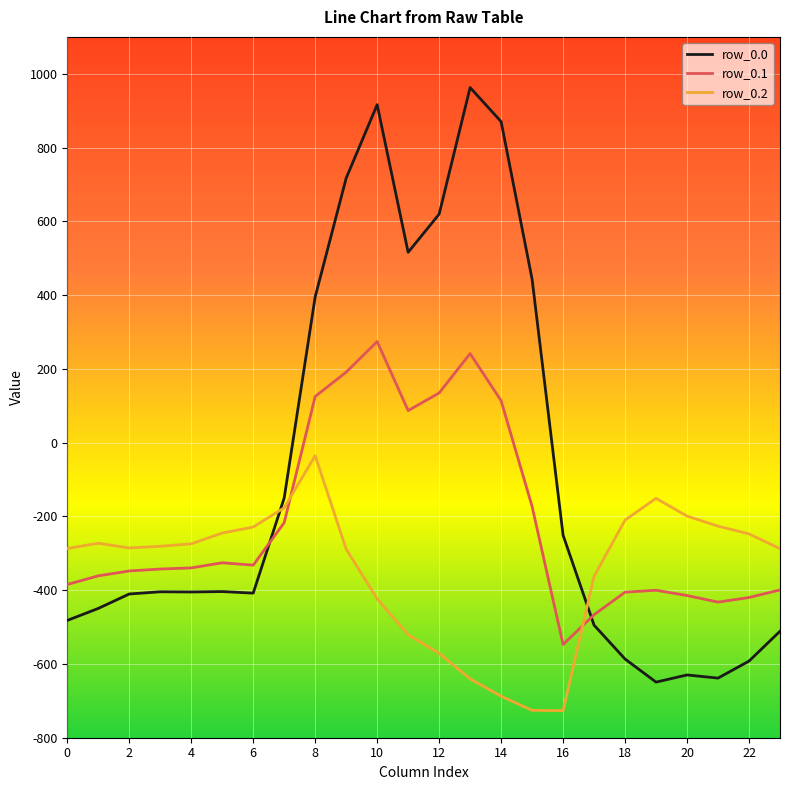

Rank the series by their average value, from lowest to highest.

row_0.2, row_0.1, row_0.0